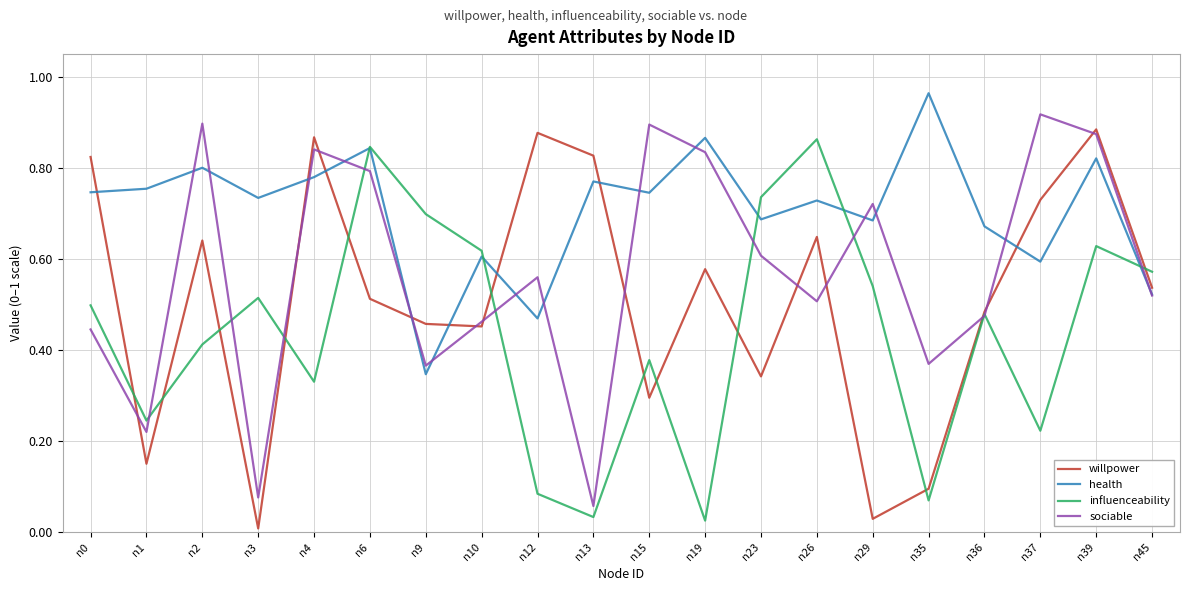

List the series in order of their overall mean, highest first.

health, sociable, willpower, influenceability